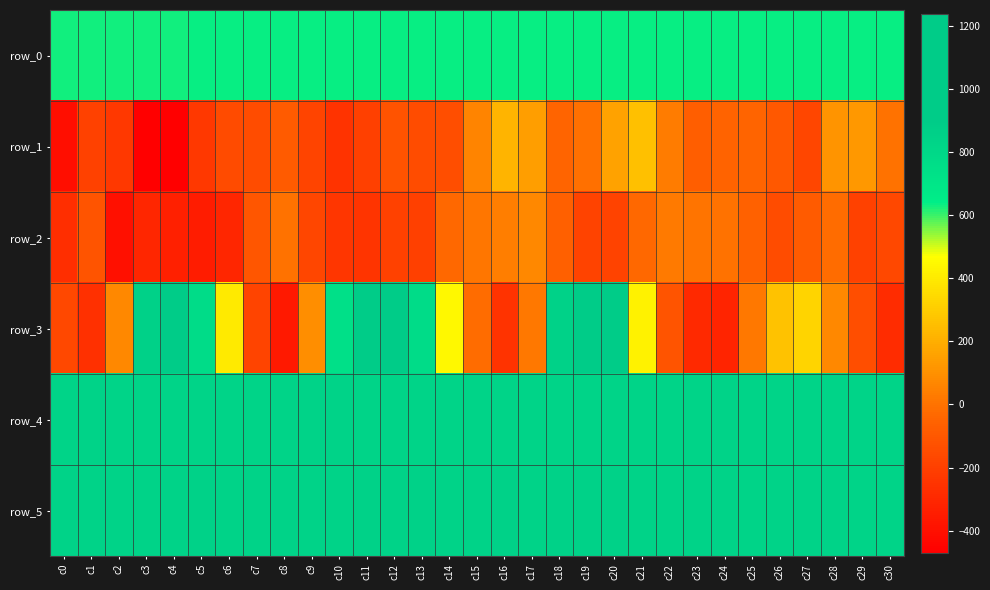

Which category has the lowest value across all series?

c4